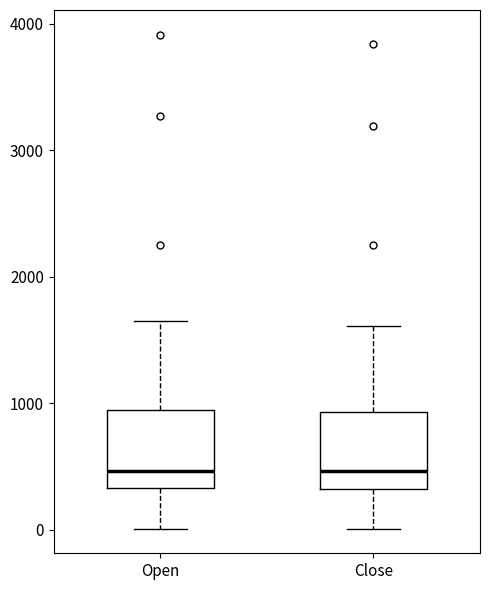

Reading left to right, transcribe this box plot: for each box, give where its median line is, the range the box spans, and where its two whiskers end, as read against the y-axis. The values are not printed on the chart, so give them approximately, as read against the axis.

Open: median 500, box 300 to 900, whiskers 0 to 1700
Close: median 500, box 300 to 900, whiskers 0 to 1600